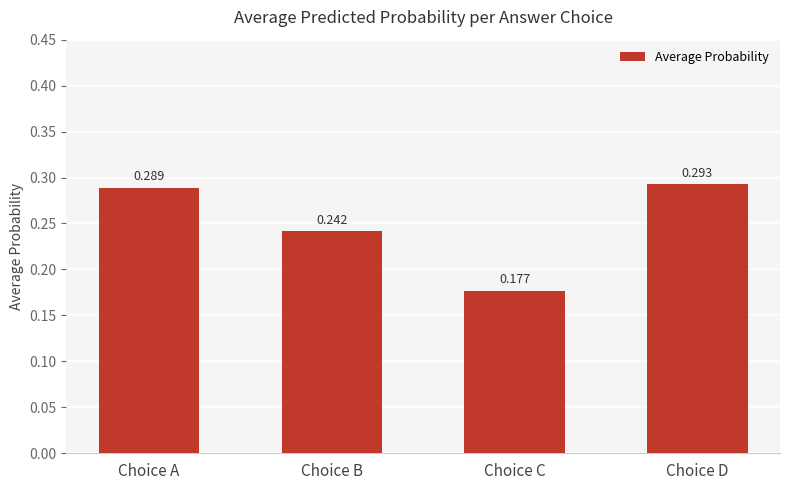

At which label is the value closest to 0?

Choice C